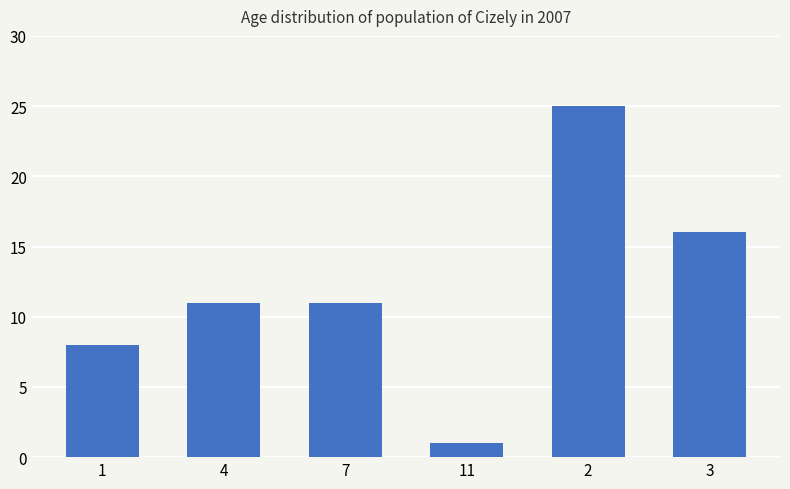

What is the value of the 4th bar from the left?

1